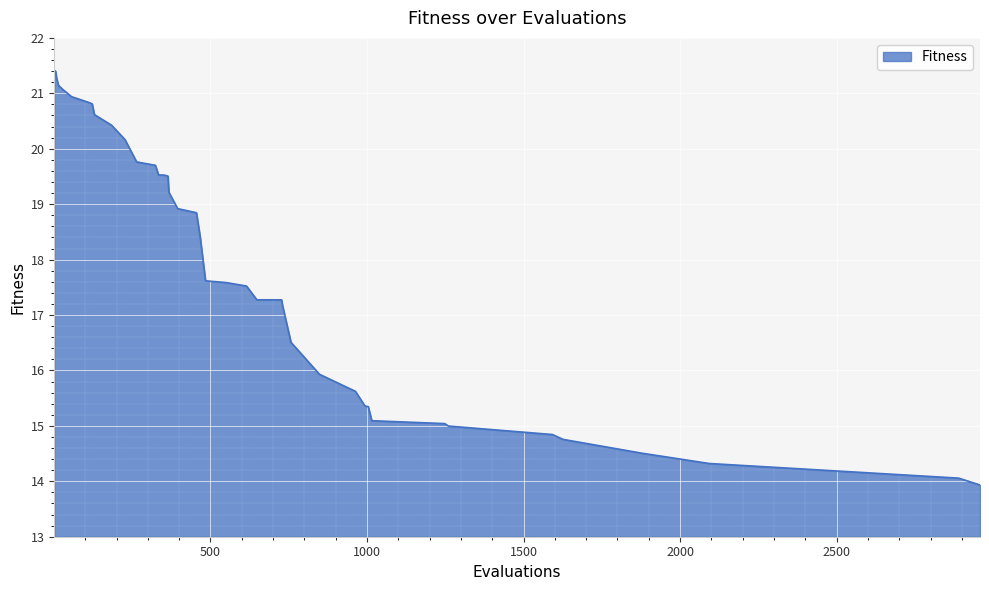

What is the minimum value shown in the chart?

13.9